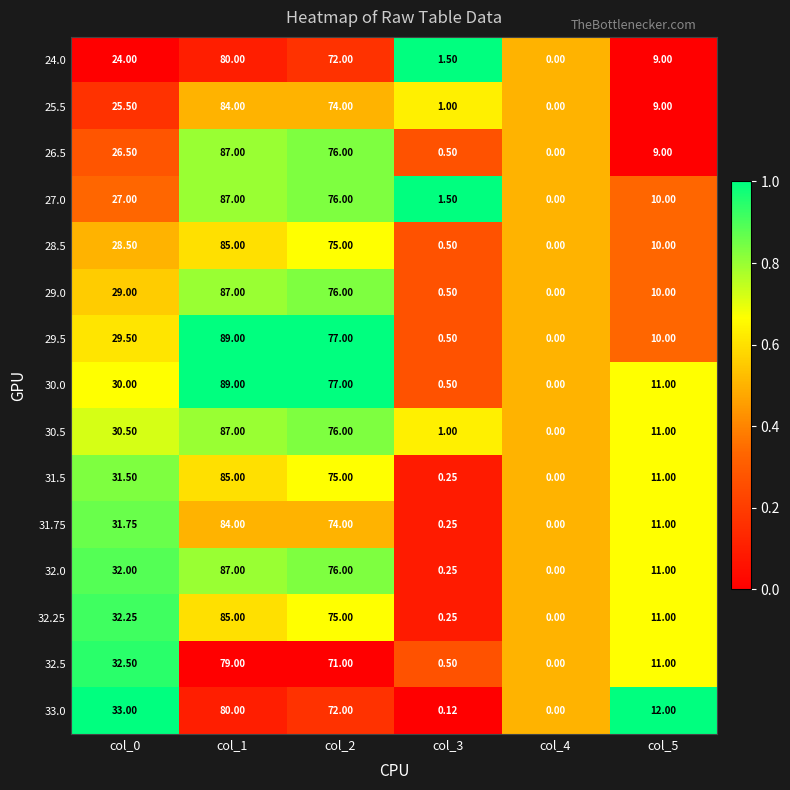

Is the value of 31.5 at col_3 greater than the value of 29.0 at col_0?

No